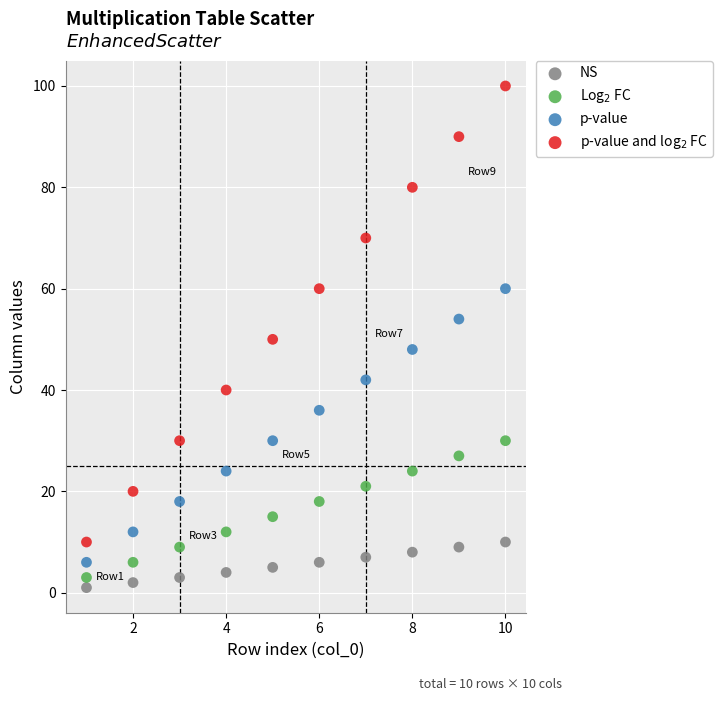

Which series has the widest spread of Y values?

p-value and log$_2$ FC